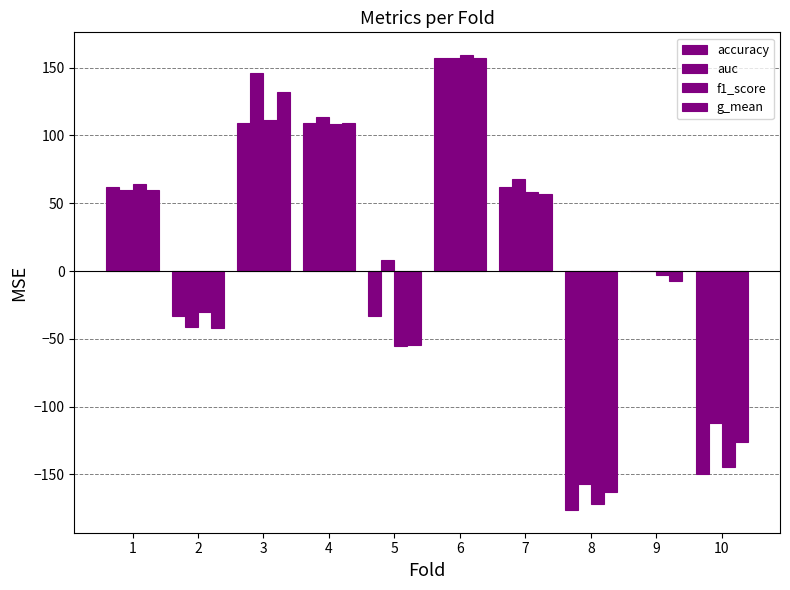

Does the chart contain stacked bars?

No